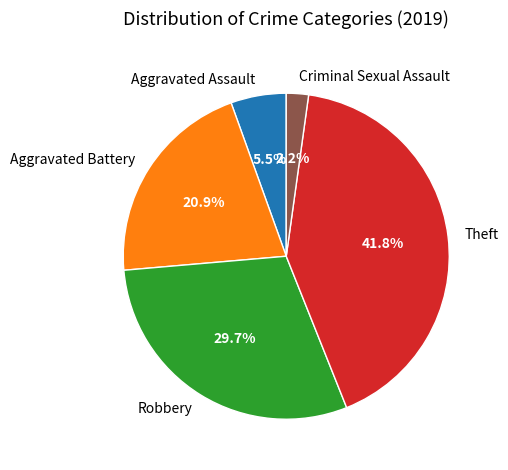

Combined, do Criminal Sexual Assault and Aggravated Assault account for over 50%?

No